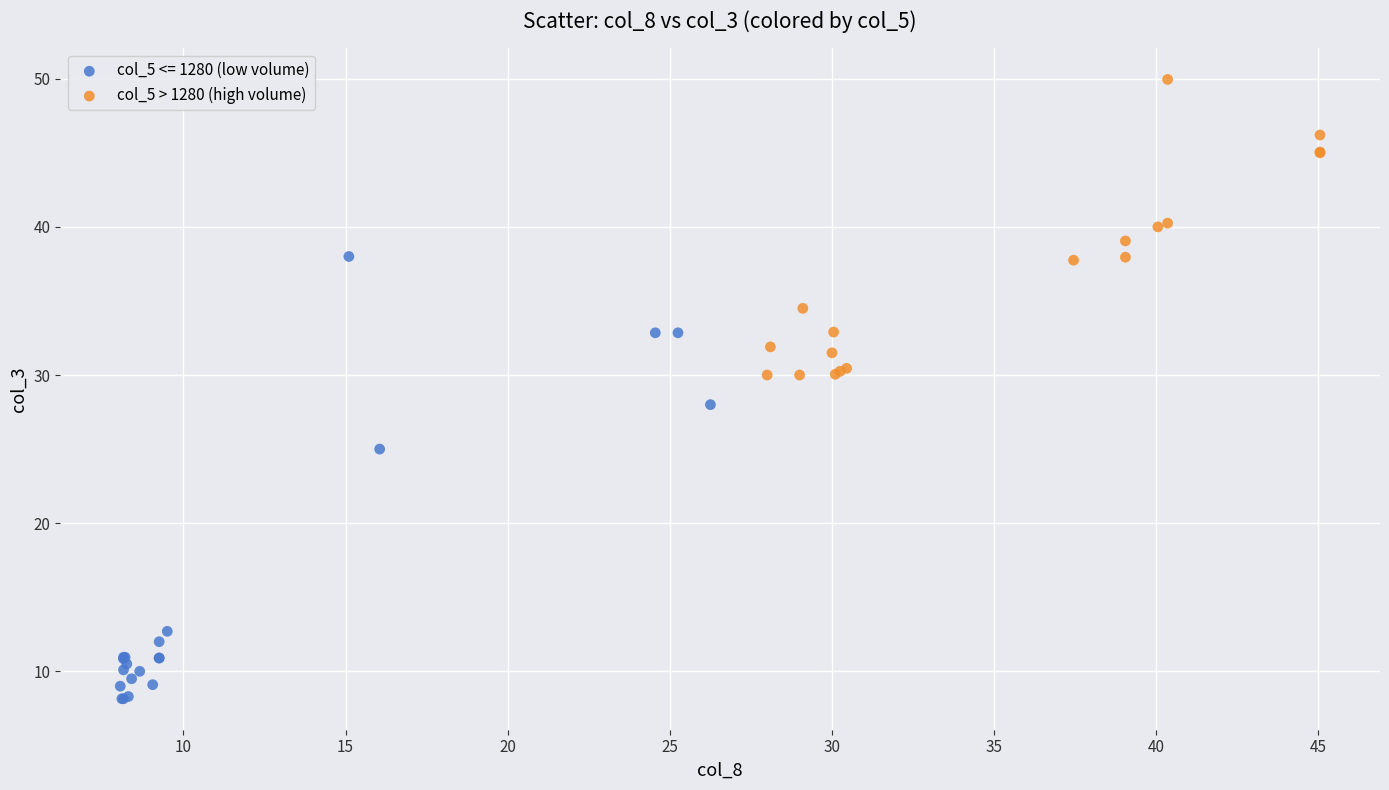

Which series has the largest Y range (max minus min)?

col_5 <= 1280 (low volume)